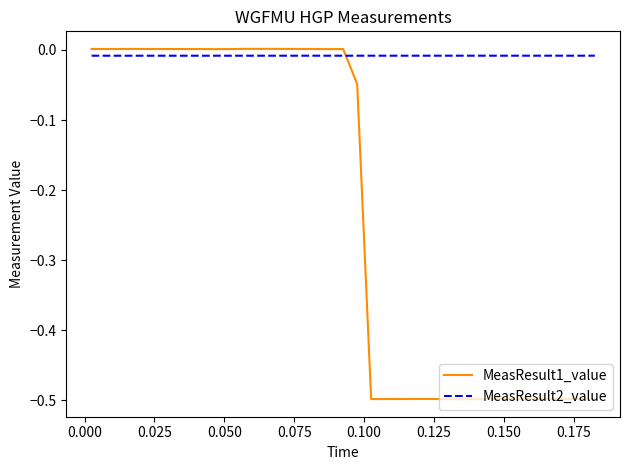

Does the chart display data point markers on the line(s)?

No